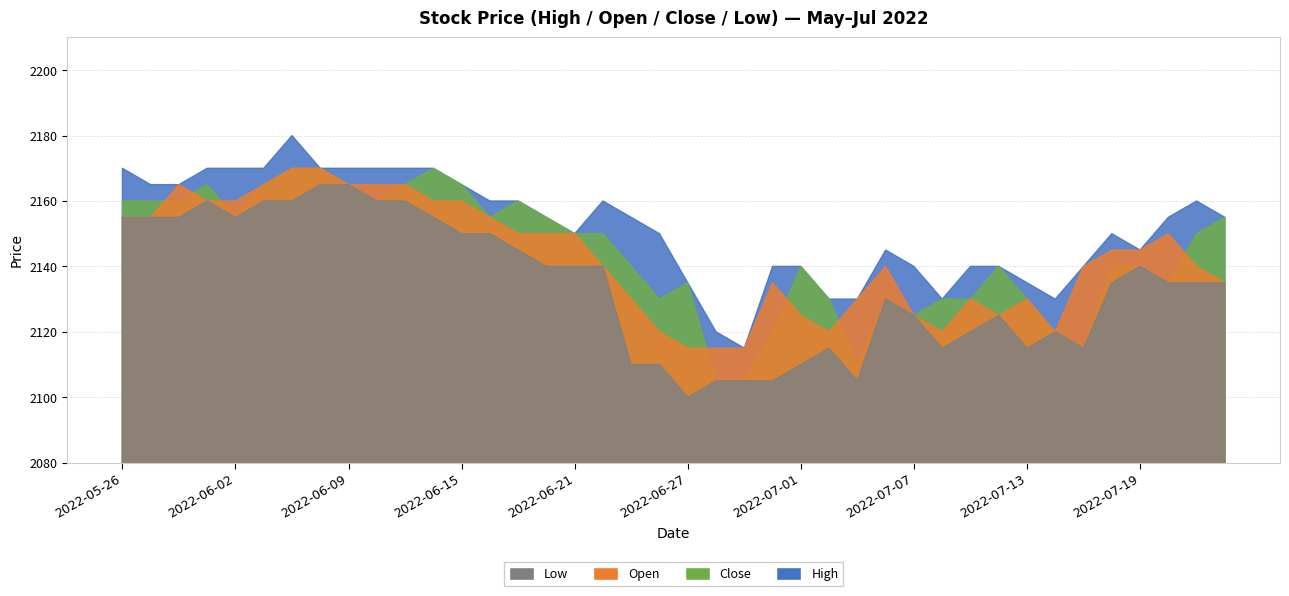

Is the value of Close at 17 greater than the value of Low at 29?

Yes